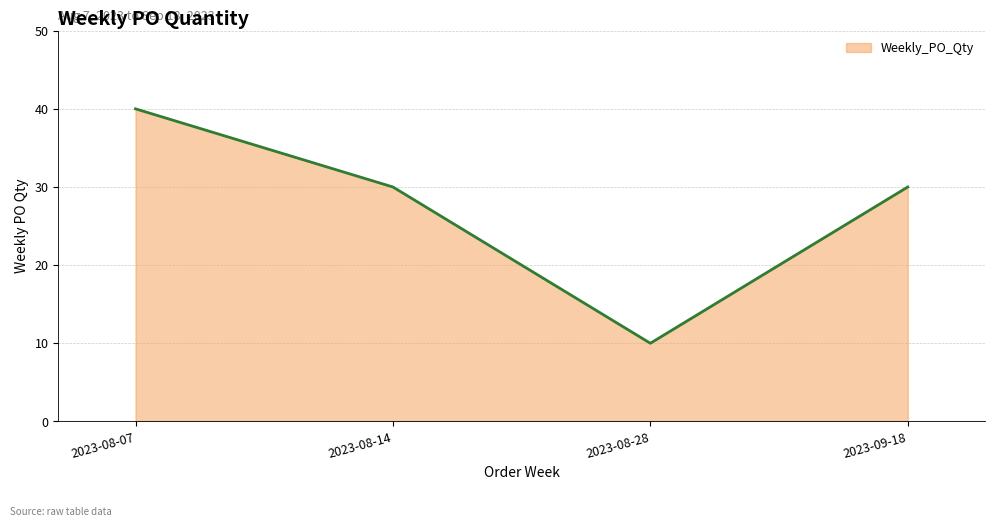

True or false: the data shows 30 at 2023-09-18.

True